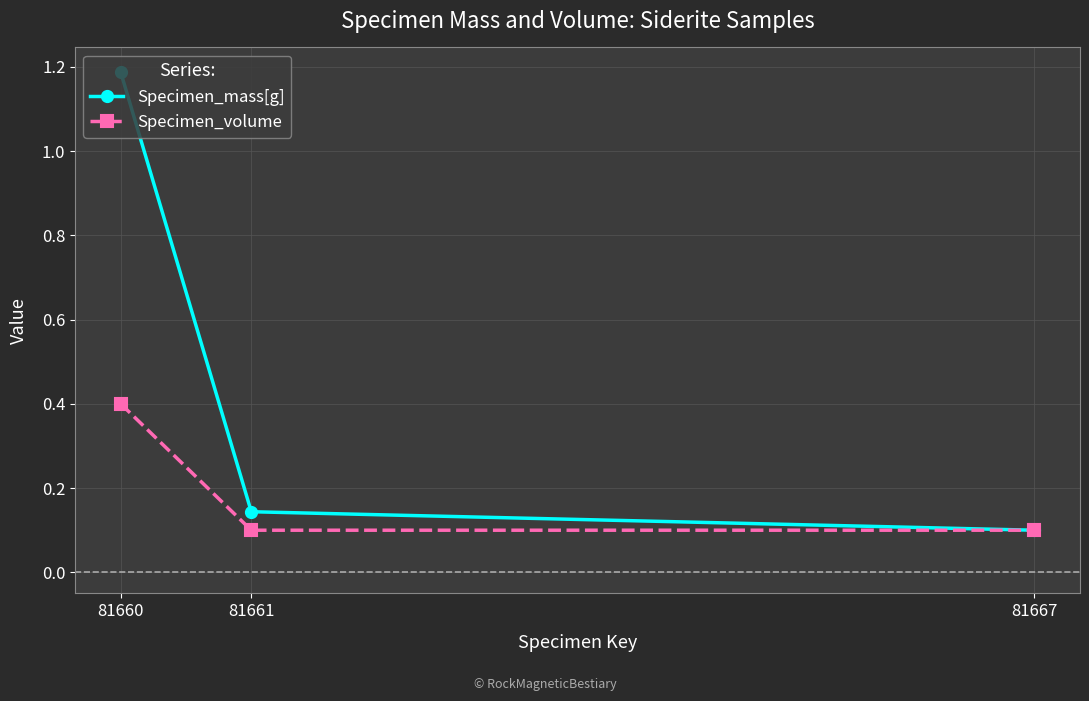

Which category has the highest value in the Specimen_volume series?

81660